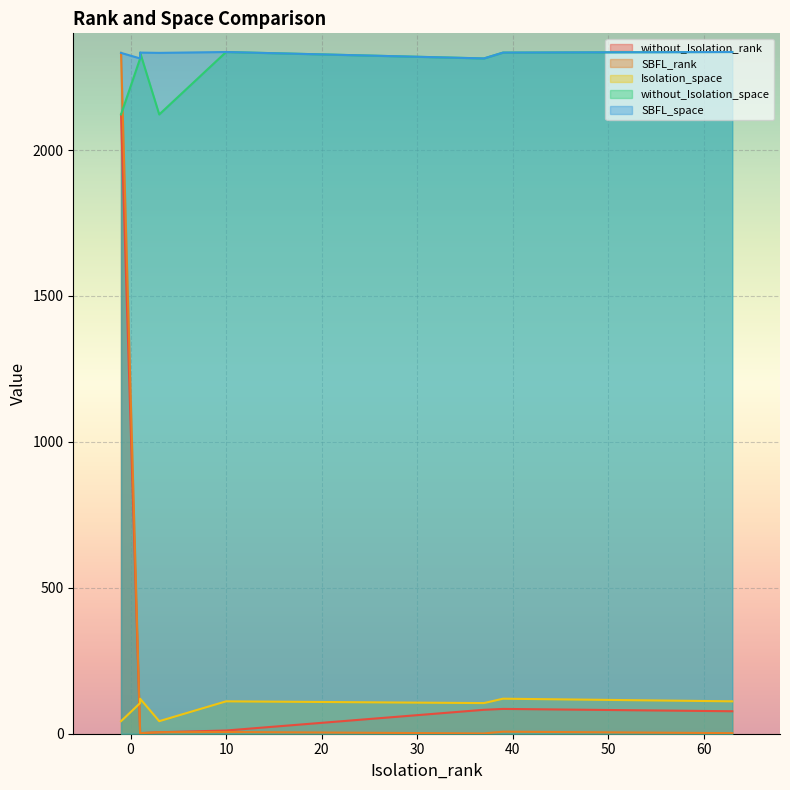

What is the value of the SBFL_rank point at the 6th from the left?

5